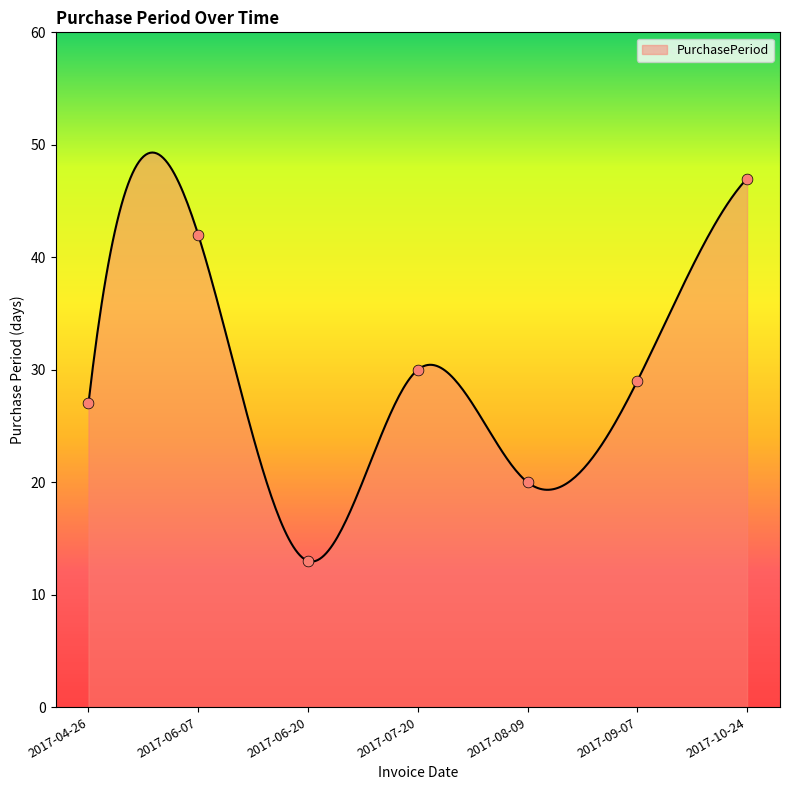

Which has a higher value, 2017-04-26 or 2017-10-24?

2017-10-24